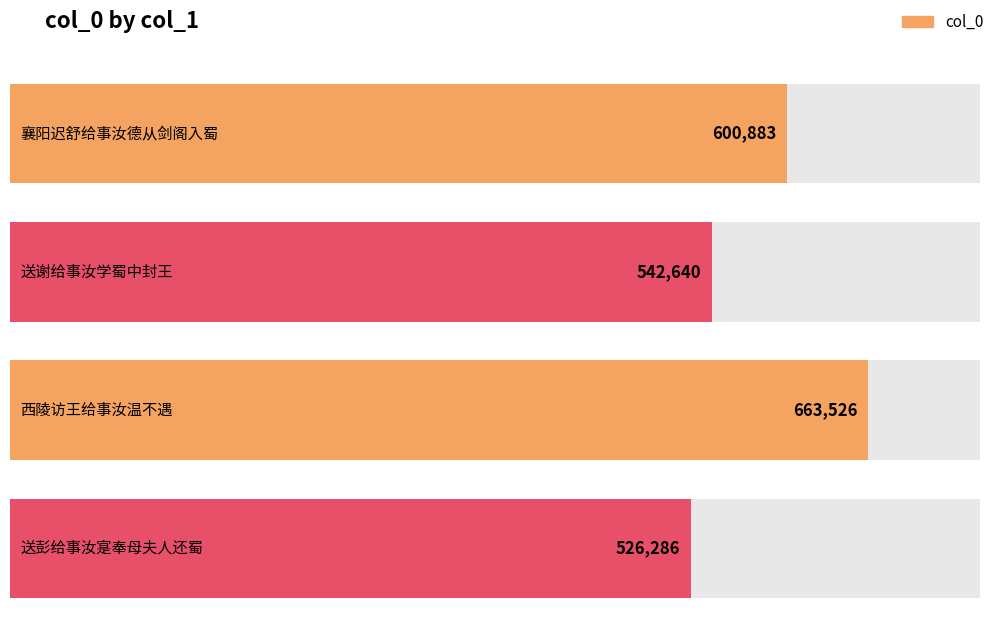

Reading left to right, transcribe all the data shown in this chart.

襄阳迟舒给事汝德从剑阁入蜀=600883	送谢给事汝学蜀中封王=542640	西陵访王给事汝温不遇=663526	送彭给事汝寔奉母夫人还蜀=526286